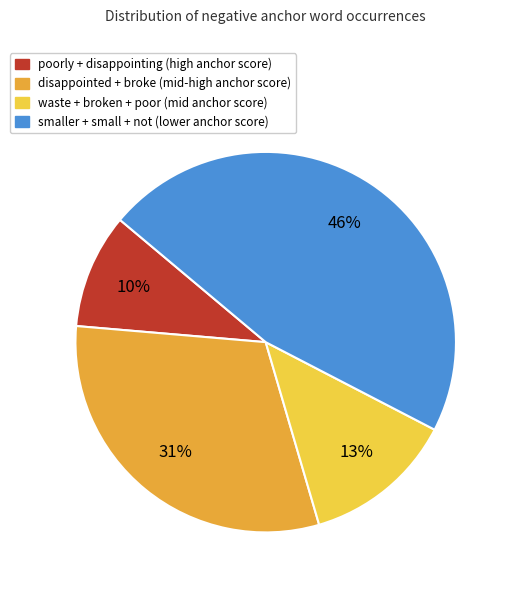

To the nearest percent, what is the average slice percentage?

25%